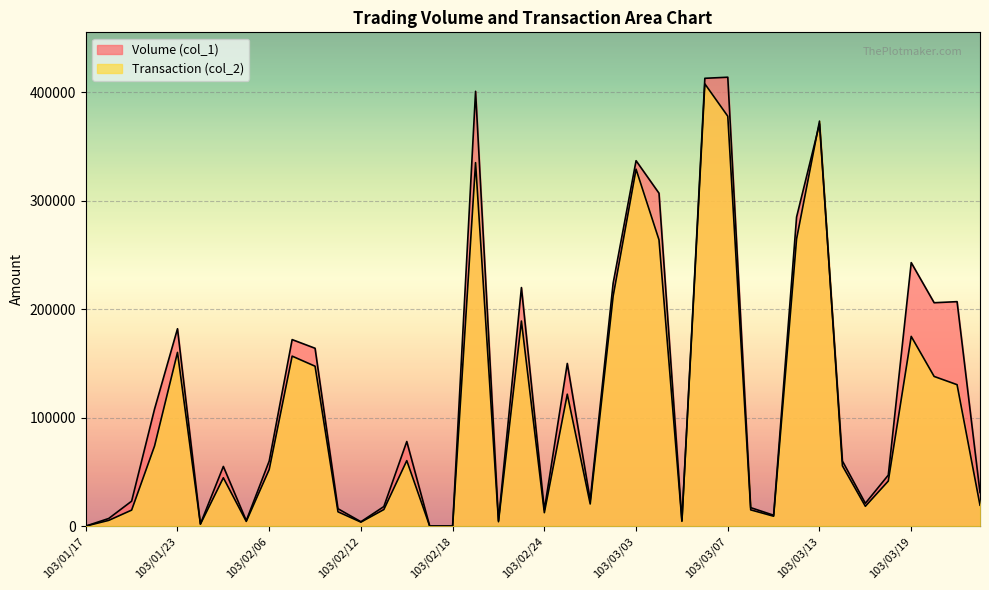

Which category has the lowest value across all series?

103/01/17